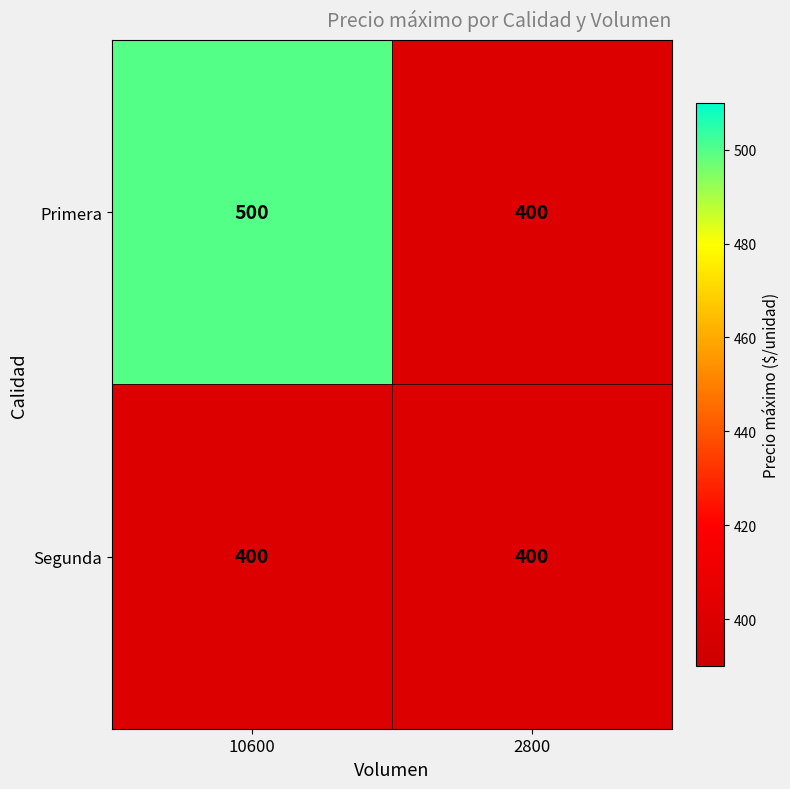

The value of Primera at 2800 is 97. True or false?

False